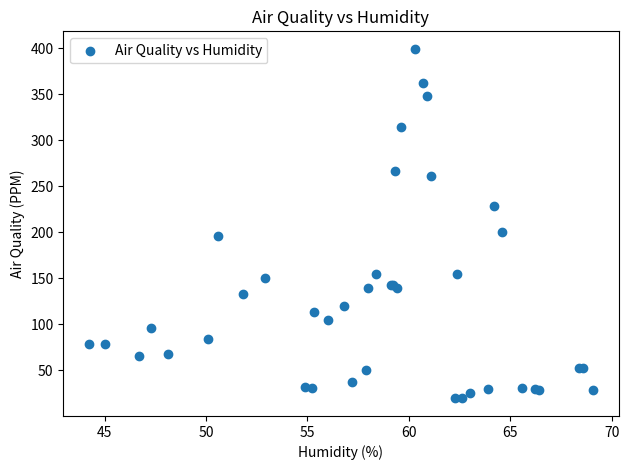

What Y value in the scatter plot is closest to 209?

199.9